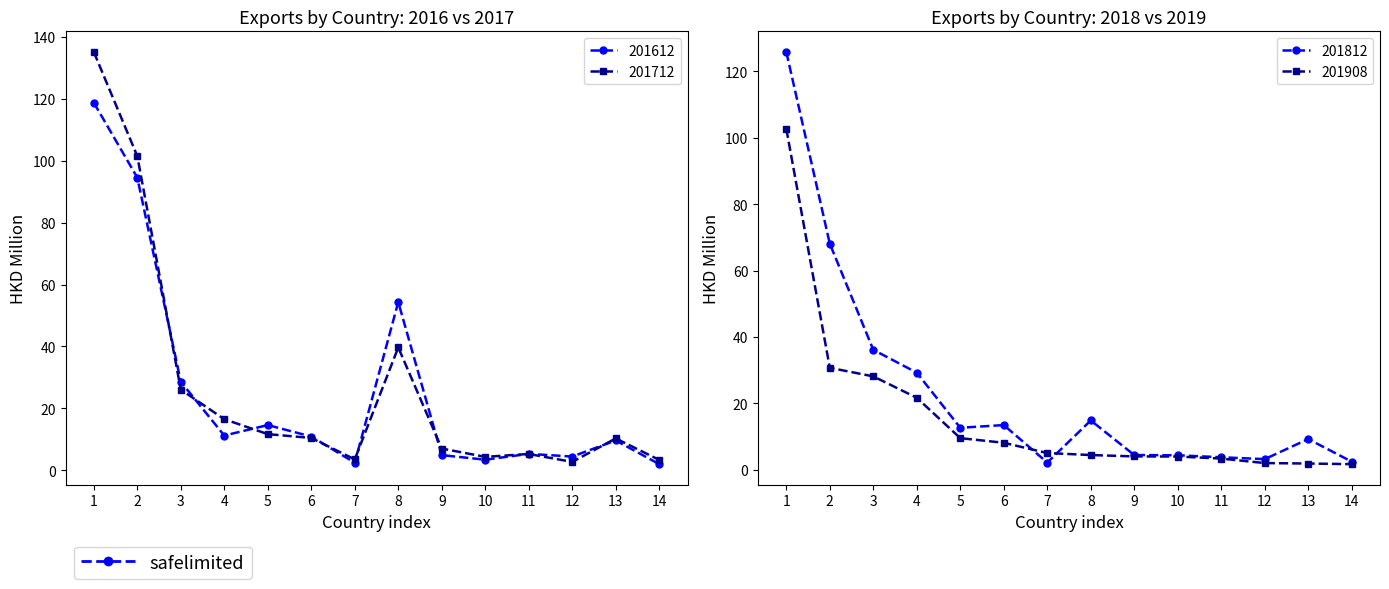

Which series has the largest range (max minus min)?

201712